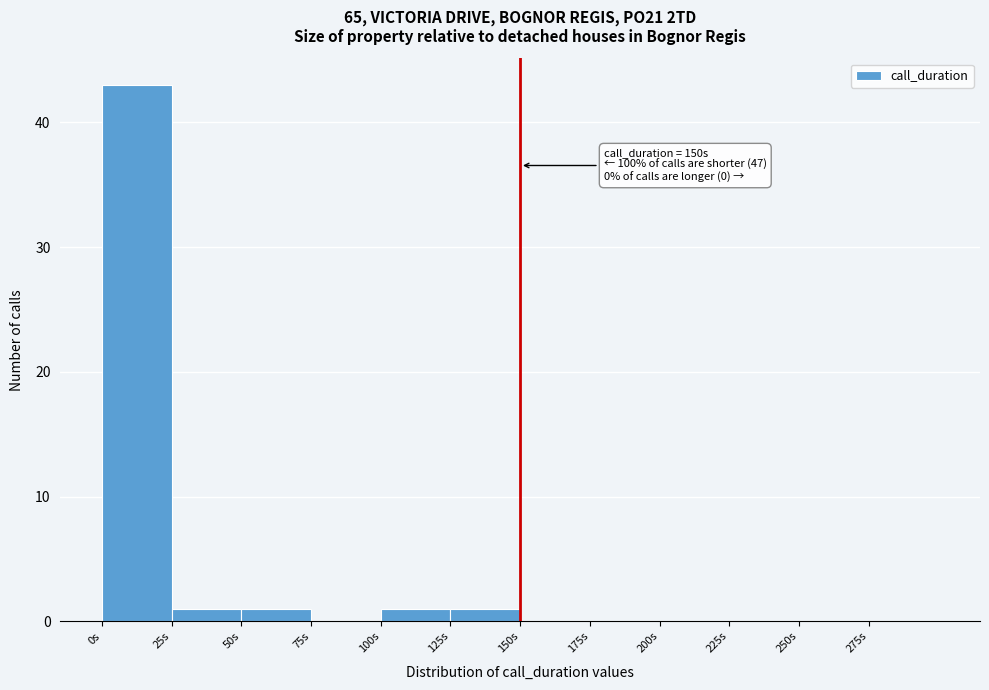

Which range on the x-axis has the tallest bar?

0 to 25